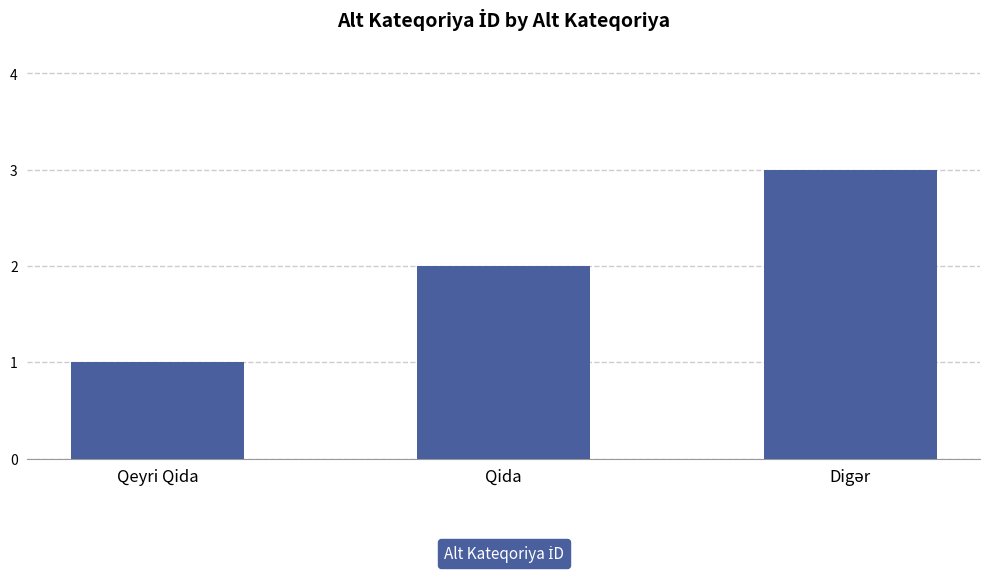

What is the ratio of the value at Qida to the value at Qeyri Qida?

2.0